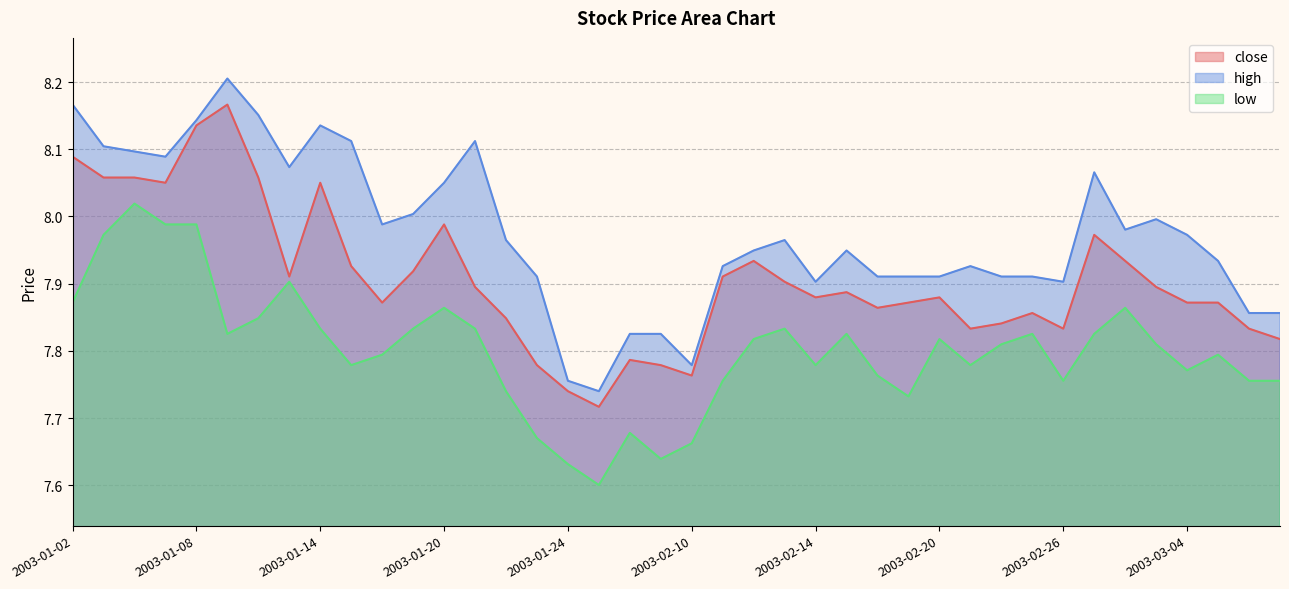

Rank the series by their average value, from lowest to highest.

low, close, high